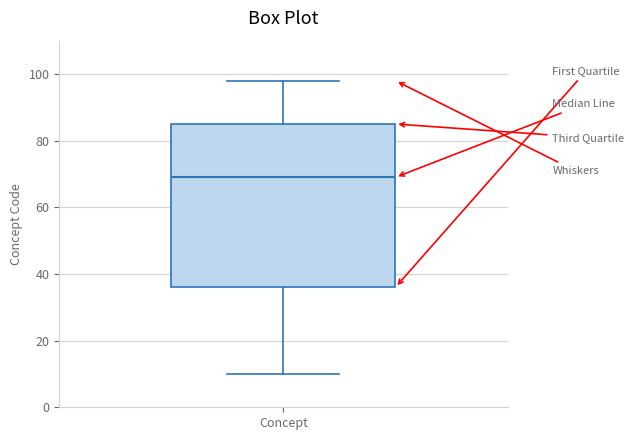

Transcribe this box plot: give where the median line is, the range the box spans, and where the two whiskers end, as read against the y-axis. The values are not printed on the chart, so give them approximately, as read against the axis.

median 70, box 36 to 86, whiskers 10 to 98